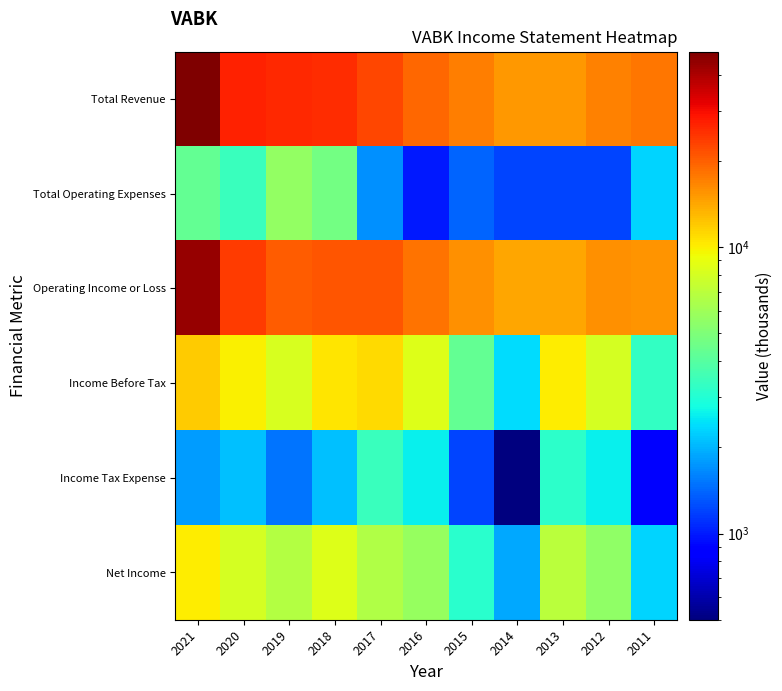

Reading right to left, list all the values displayed in this chart.

Total Revenue: 2011=17800	2012=16900	2013=15400	2014=15400	2015=17300	2016=19200	2017=22600	2018=25700	2019=26200	2020=27200	2021=48300
Total Operating Expenses: 2011=2300	2012=1200	2013=1200	2014=1200	2015=1400	2016=1000	2017=1700	2018=4700	2019=5600	2020=3400	2021=4300
Operating Income or Loss: 2011=15500	2012=15700	2013=14300	2014=14100	2015=15800	2016=18200	2017=21000	2018=21000	2019=20500	2020=23900	2021=44000
Income Before Tax: 2011=3300	2012=8100	2013=10100	2014=2400	2015=4300	2016=8400	2017=11000	2018=10500	2019=8200	2020=10000	2021=11900
Income Tax Expense: 2011=900	2012=2600	2013=3200	2014=500	2015=1200	2016=2600	2017=3400	2018=2100	2019=1500	2020=2100	2021=1800
Net Income: 2011=2300	2012=5500	2013=6900	2014=1900	2015=3100	2016=5700	2017=6600	2018=8500	2019=6700	2020=8000	2021=10100